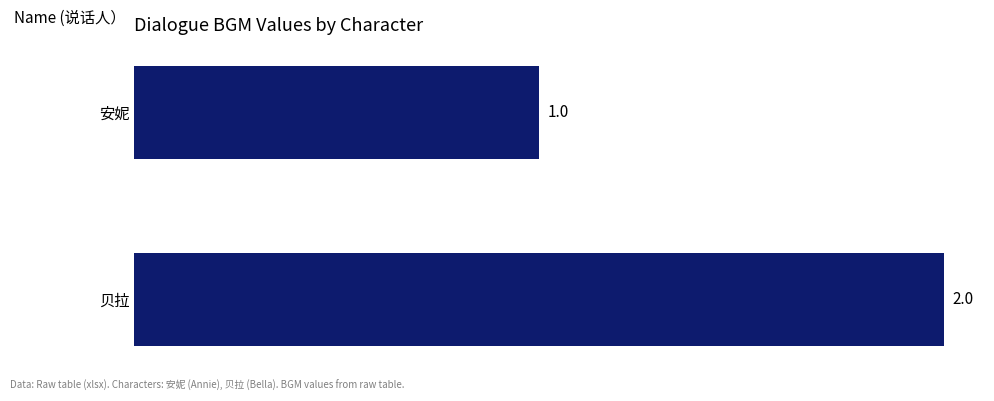

Approximately how many times larger is the value at 安妮 compared to 贝拉?

0.5